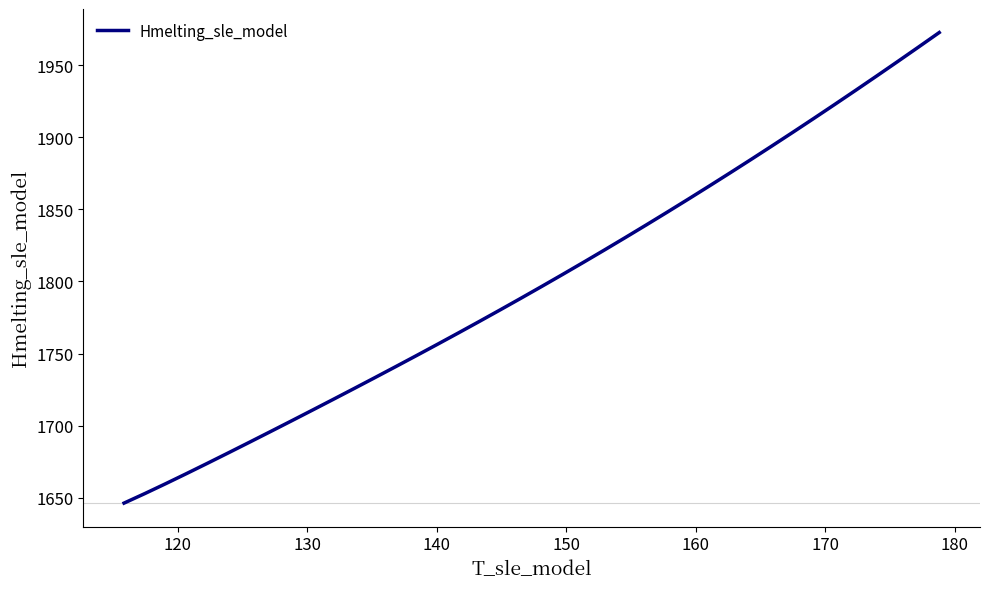

What is the maximum value shown in the chart?

1972.5